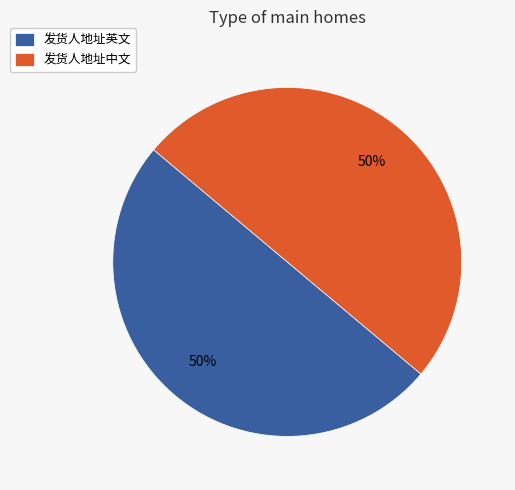

What is the ratio of the value at 发货人地址中文 to the value at 发货人地址英文?

1.0